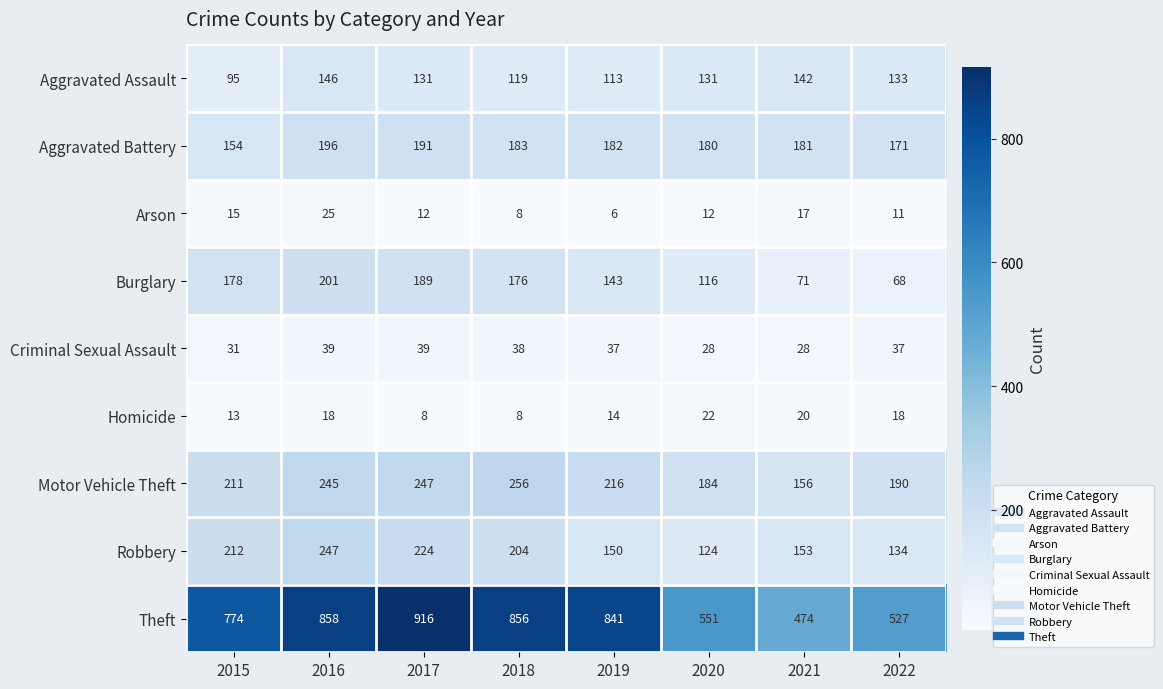

True or false: Burglary has a value of 129 at 2016.

False